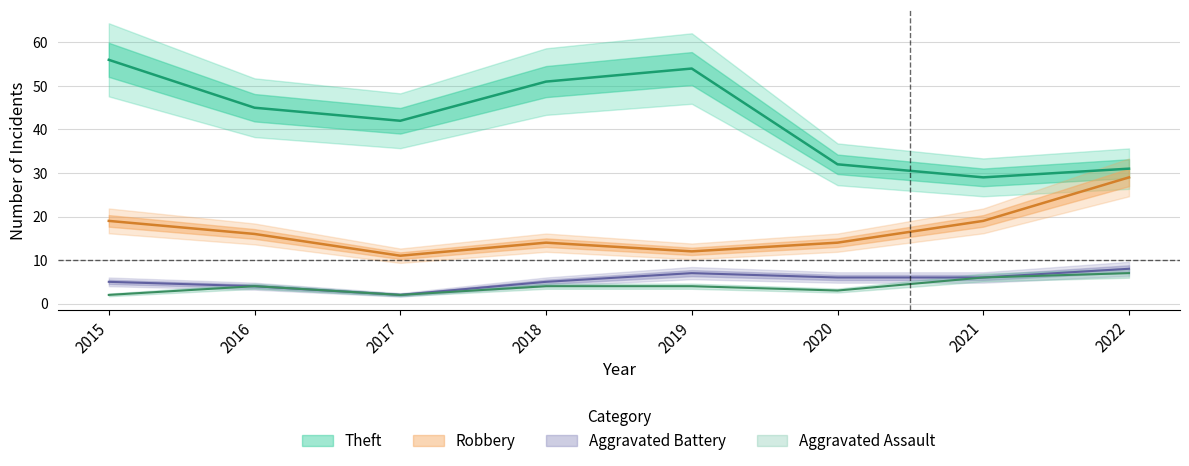

What is the minimum value shown in the chart?

2